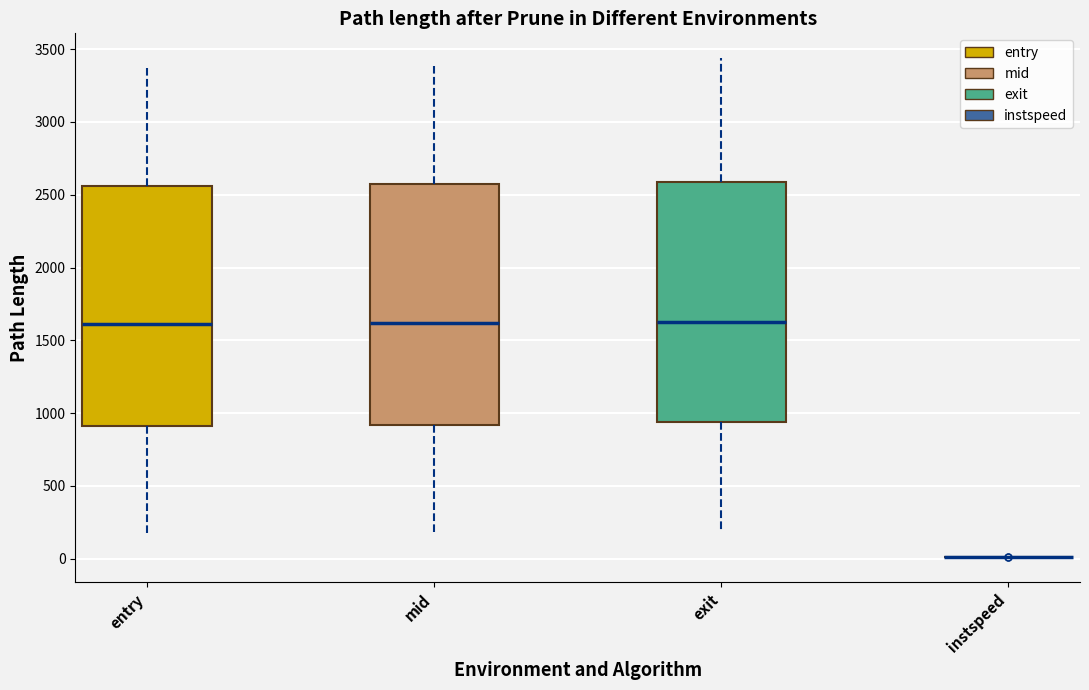

Reading left to right, read every box against the y-axis: the position of its median line, the range the box covers, and the ends of its whiskers. The values are not printed on the chart, so give them approximately, as read against the axis.

entry: median 1600, box 900 to 2550, whiskers 200 to 3350
mid: median 1600, box 900 to 2550, whiskers 200 to 3400
exit: median 1650, box 950 to 2600, whiskers 200 to 3450
instspeed: box collapsed to a line at 0, whiskers 0 to 0